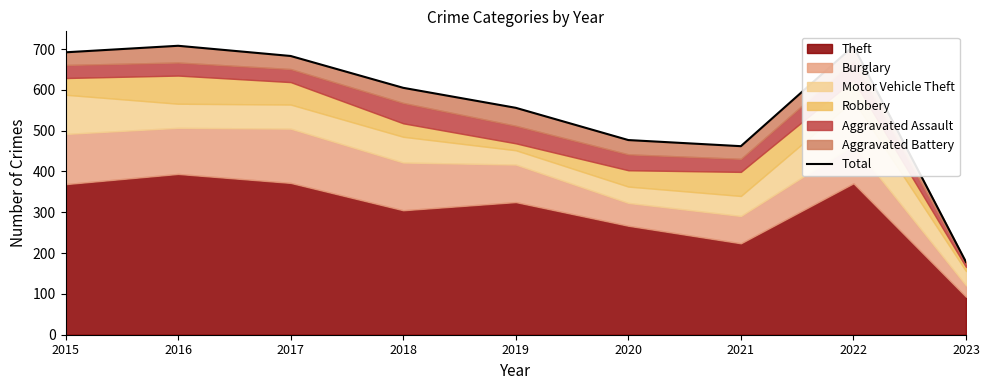

How many categories are shown in the chart?

9